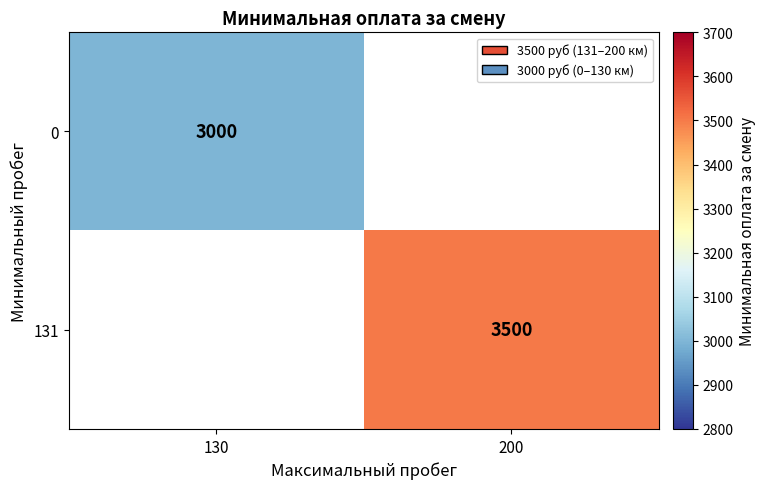

The 0 series shows 1747 at 130. True or false?

False